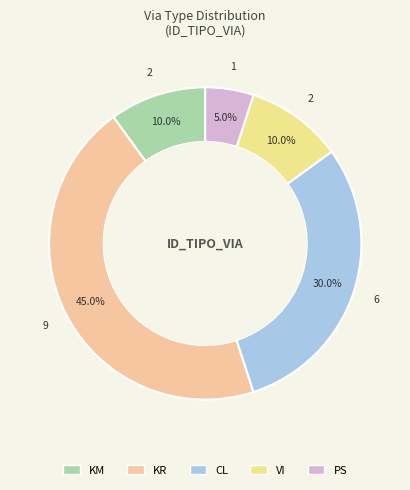

To the nearest percent, what is the difference between the largest and smallest slice percentages?

40%